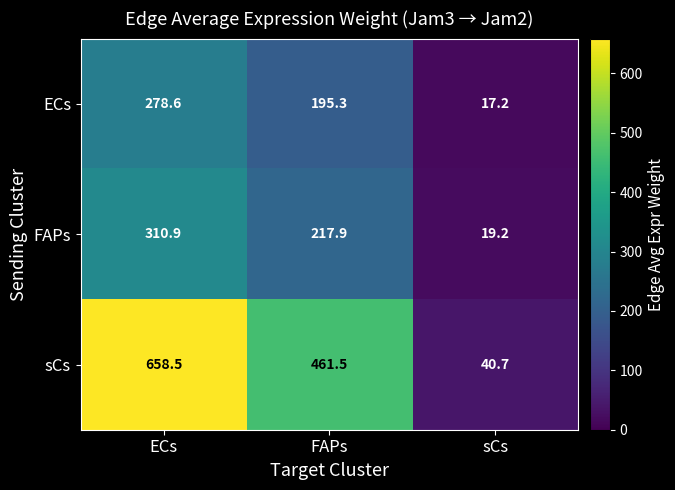

Reading left to right, transcribe all the data shown in this chart.

ECs: 278.6	195.3	17.2
FAPs: 310.9	217.9	19.2
sCs: 658.5	461.5	40.7